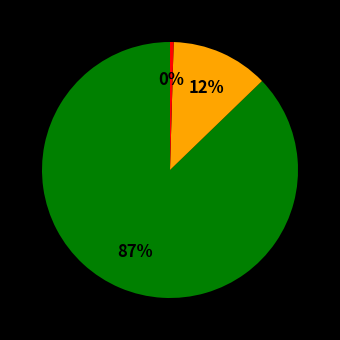

To the nearest percent, what is the average slice percentage?

33%